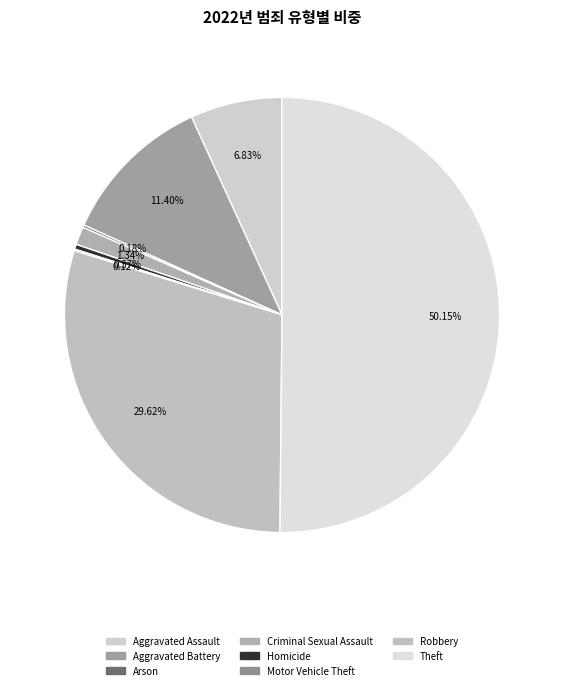

Combined, what portion of the pie is Aggravated Assault and Homicide?

7.2%